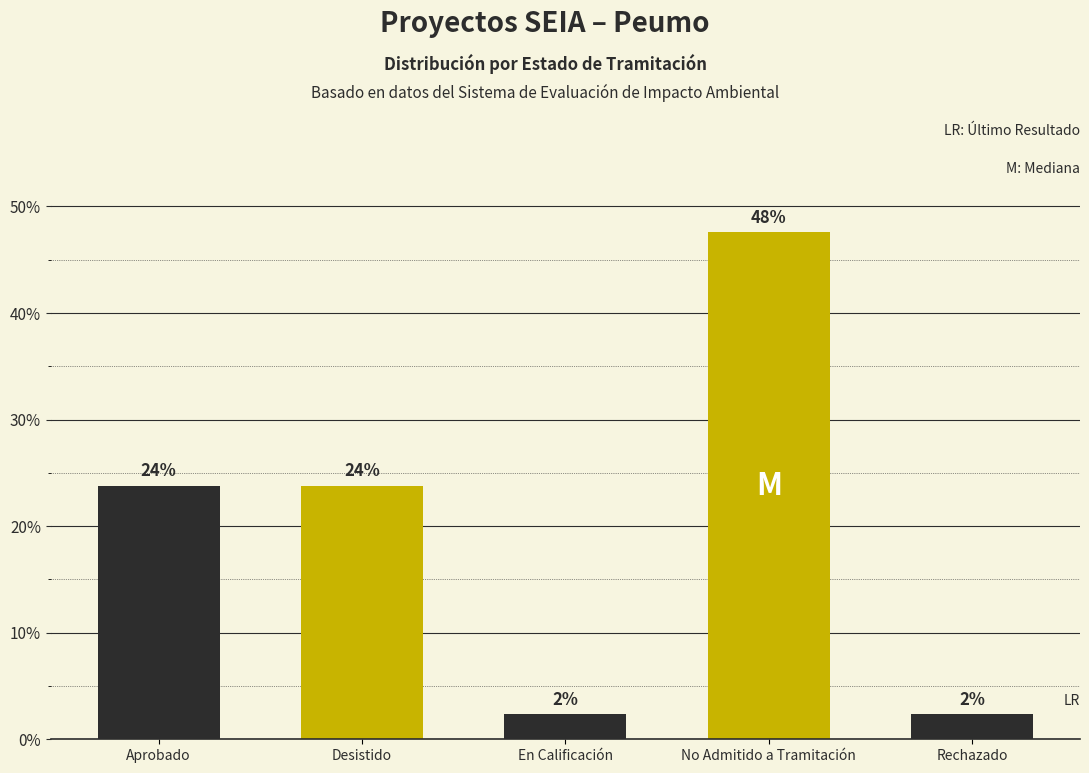

How many bars are there in total?

5